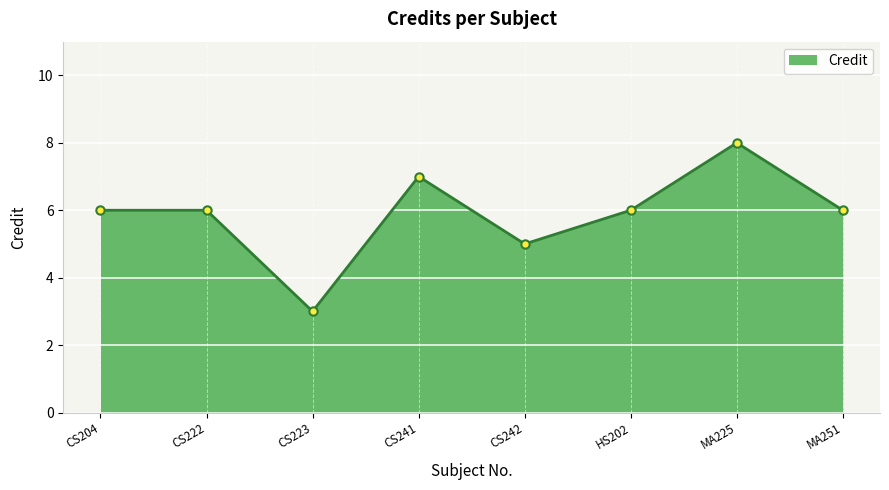

What is the average value?

6